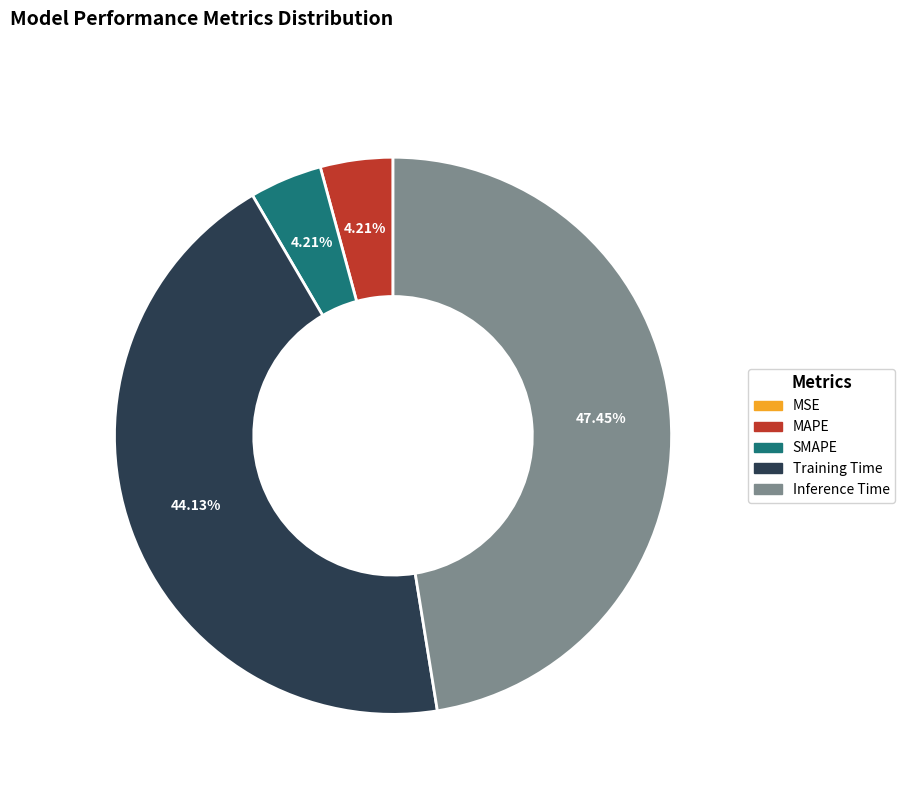

Does any single category account for the majority?

No